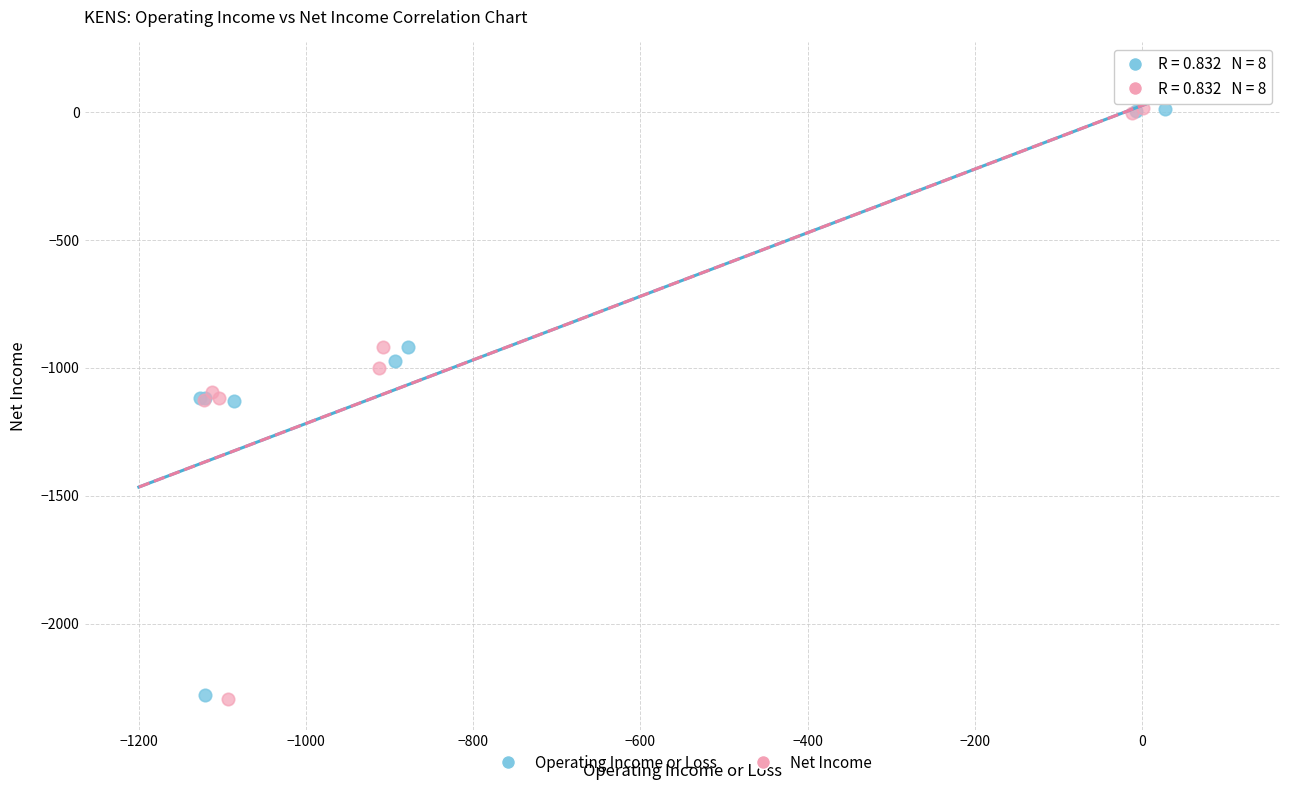

Which series has the widest spread of Y values?

Net Income